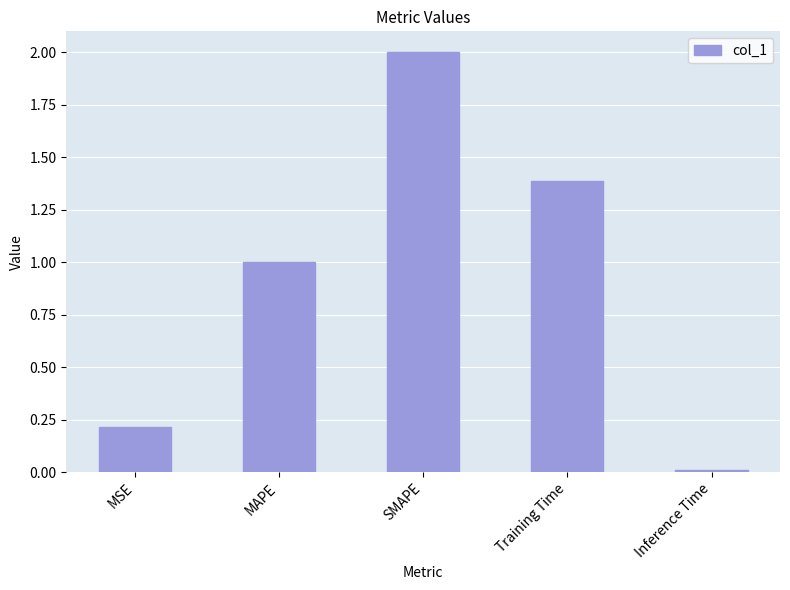

What is the label of the 1st bar from the right?

Inference Time